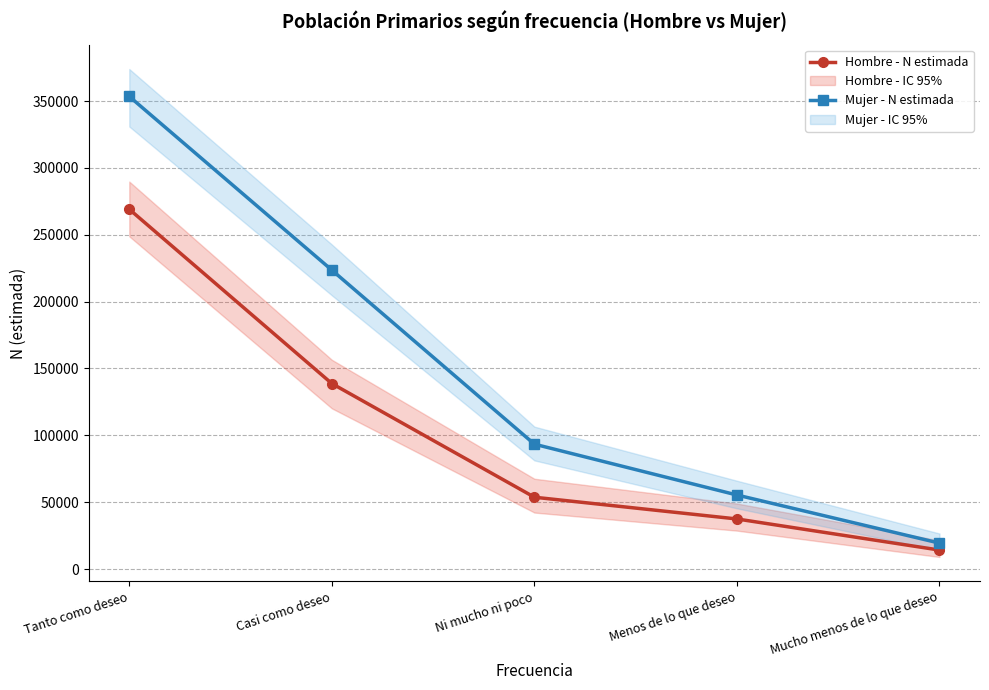

Which has a higher value, Casi como deseo or Tanto como deseo?

Tanto como deseo